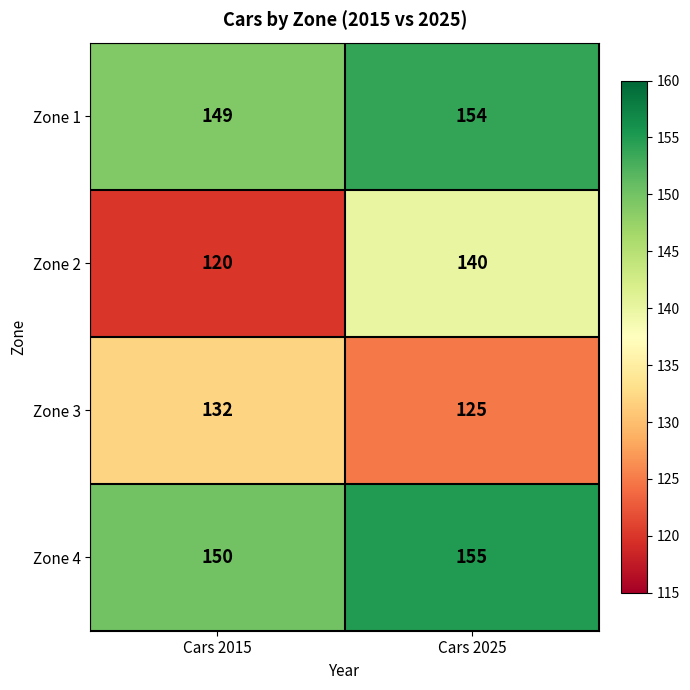

Read the Zone 4 value at Cars 2025.

155